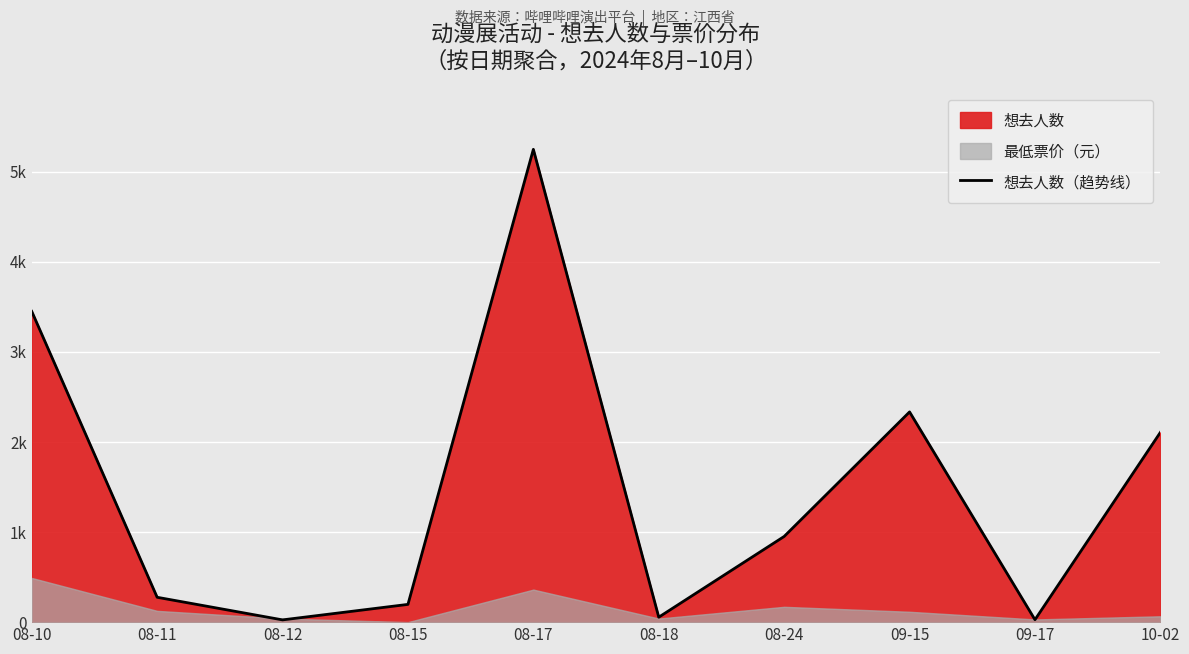

What is the sum of the values at 08-18 and 08-11?

331